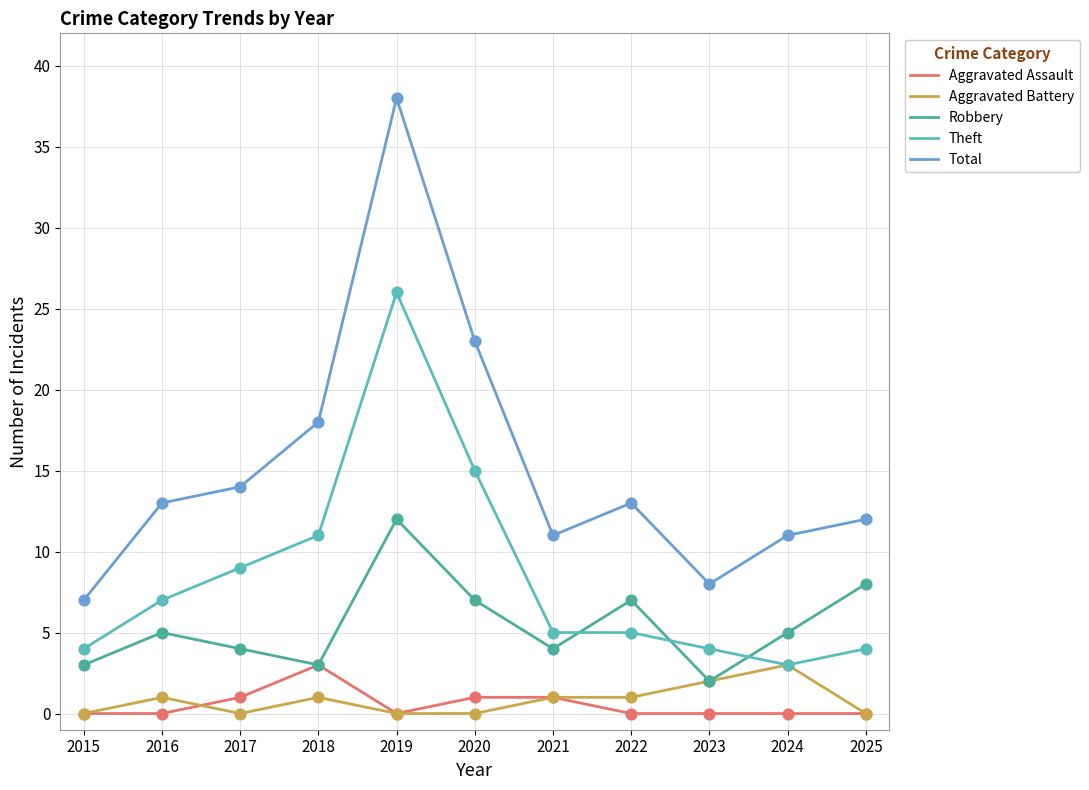

What are all the series names shown in the legend?

Aggravated Assault, Aggravated Battery, Robbery, Theft, Total